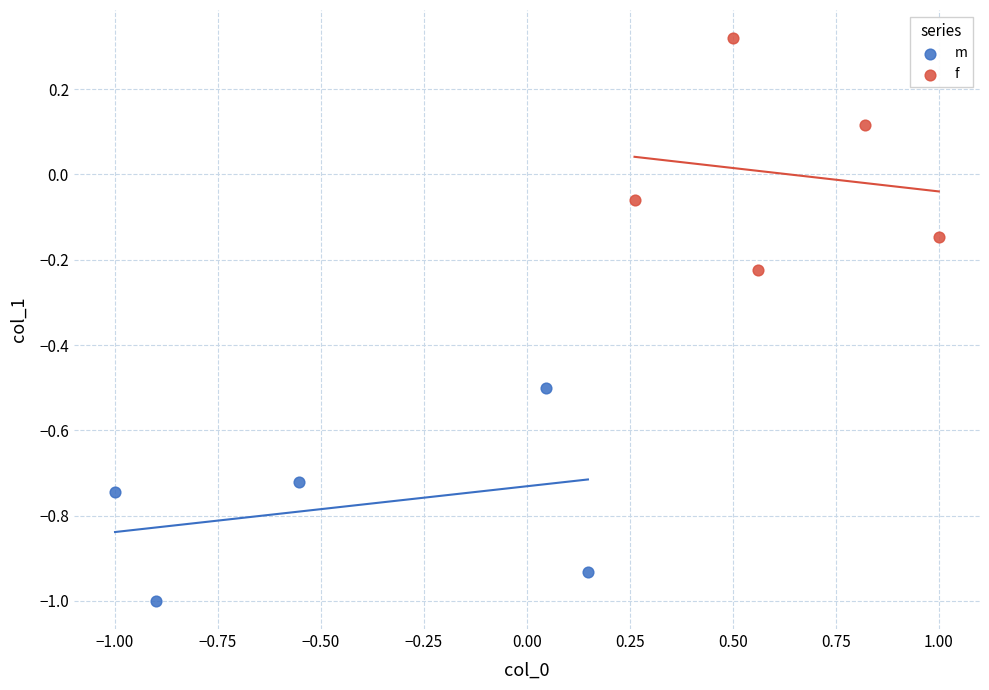

Which series contains the lowest Y value?

m